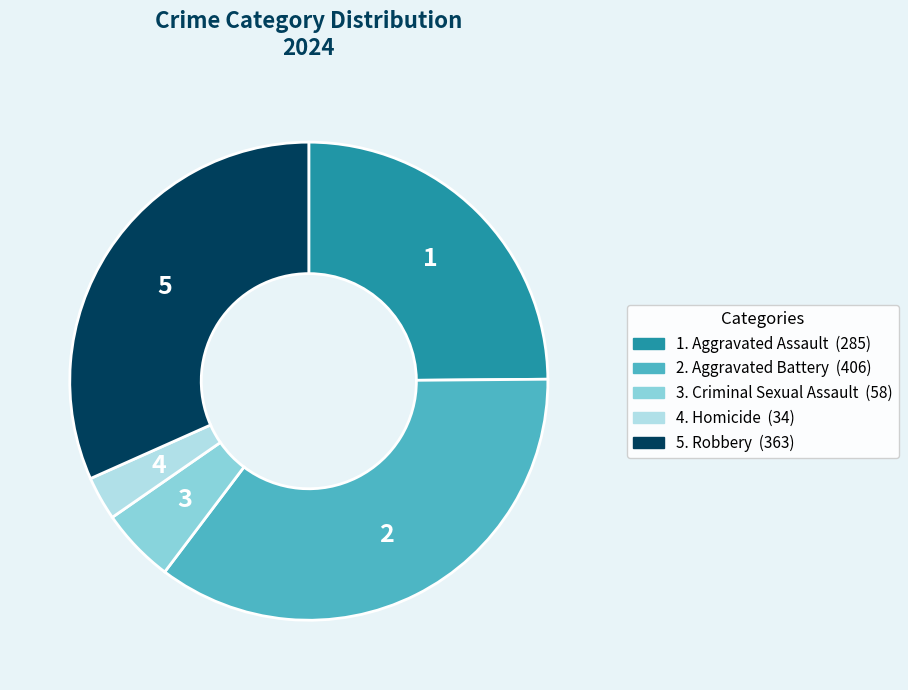

Does any single category account for the majority?

No